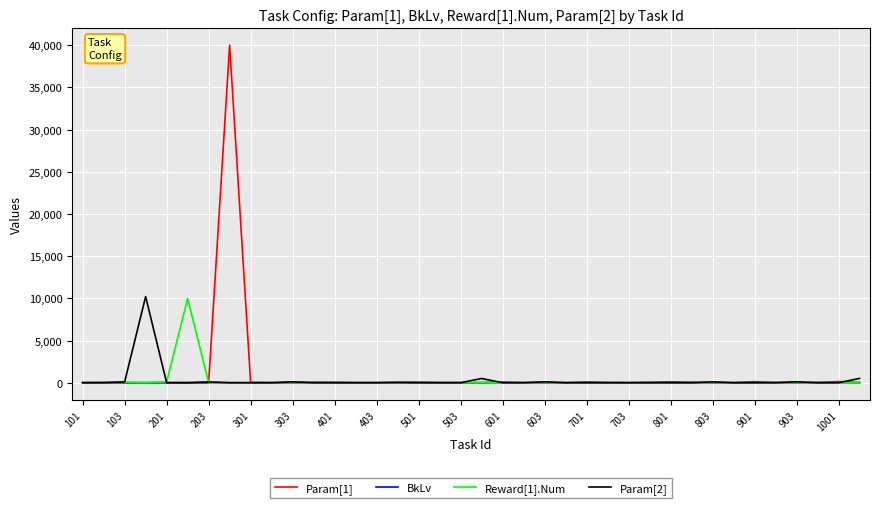

What is the greatest value displayed?

40000